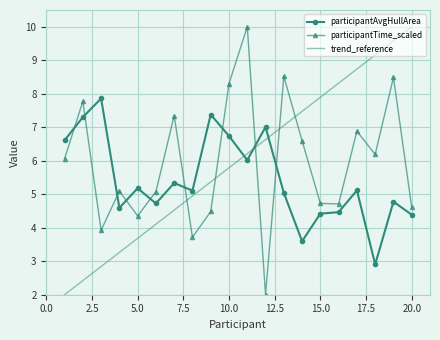

What is the lowest value of the trend_reference series?

2.0